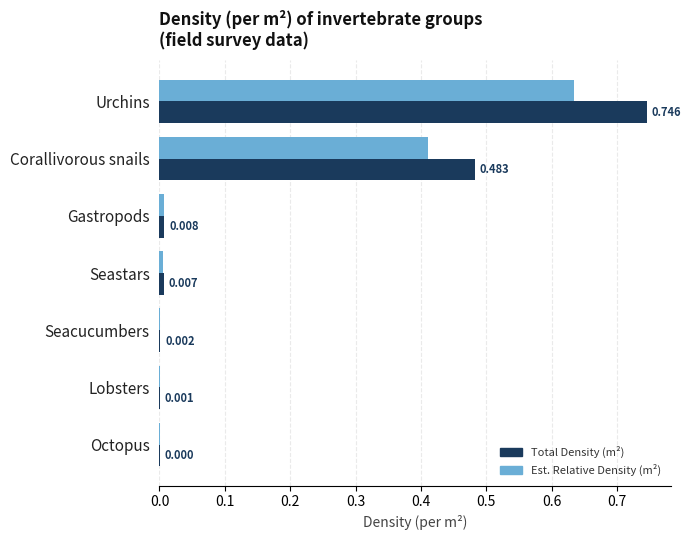

What is the average value of the Est. Relative Density (m²) series?

0.2